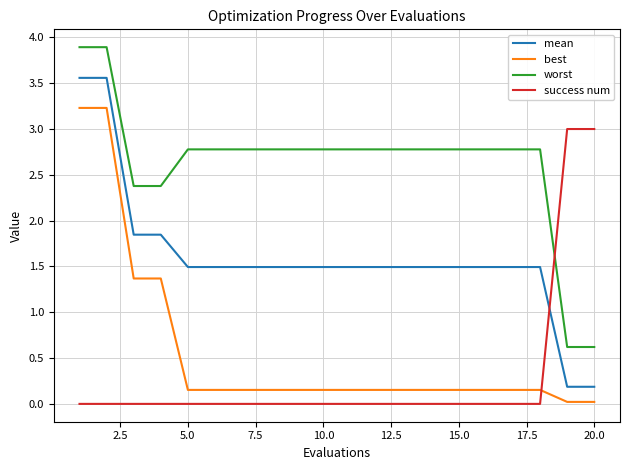

Which series has the widest spread of values?

mean